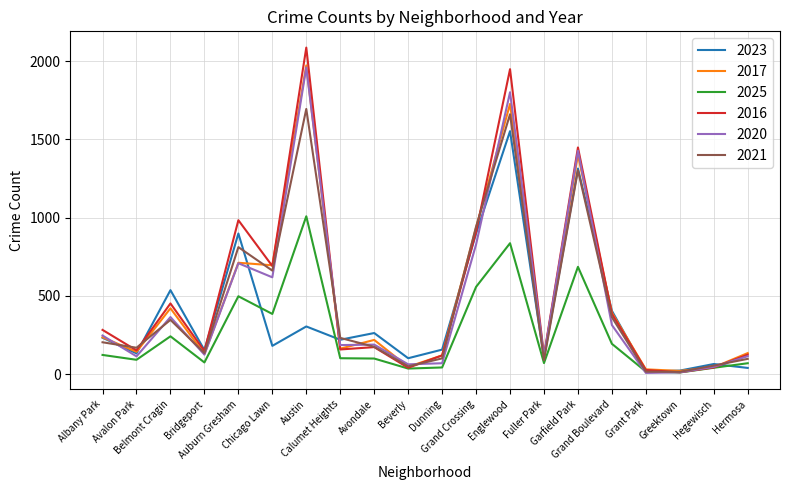

At how many categories does at least one series exceed 1994?

1